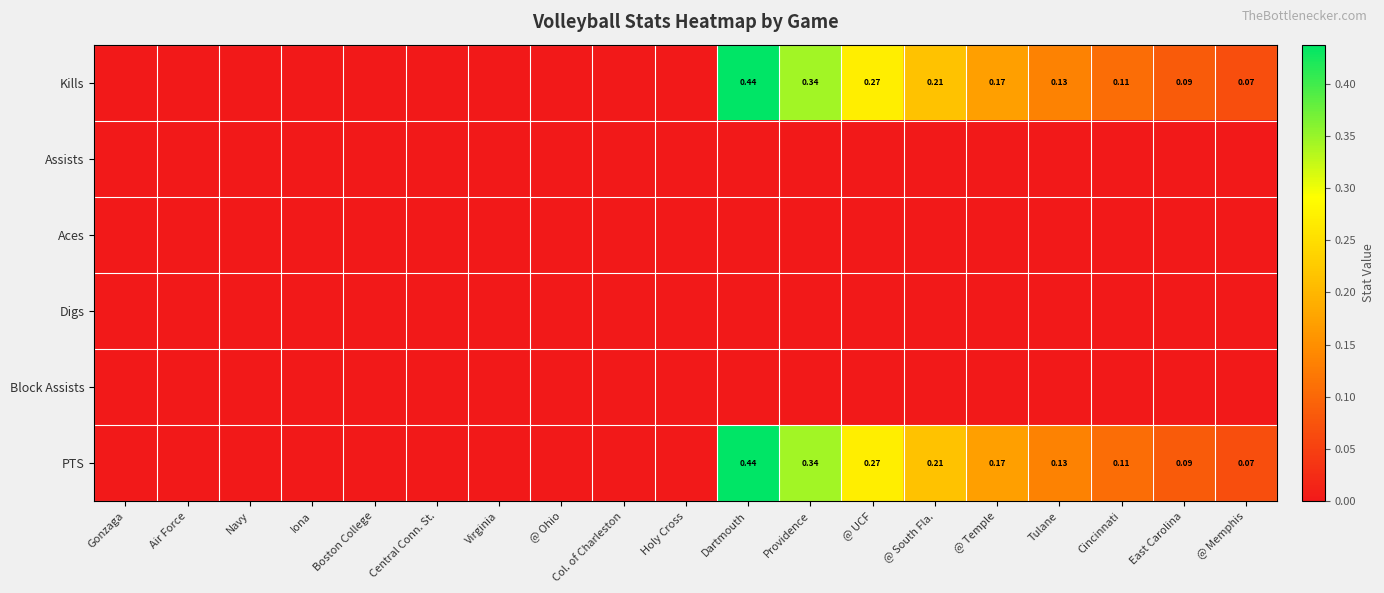

How many data points does each series have?

19